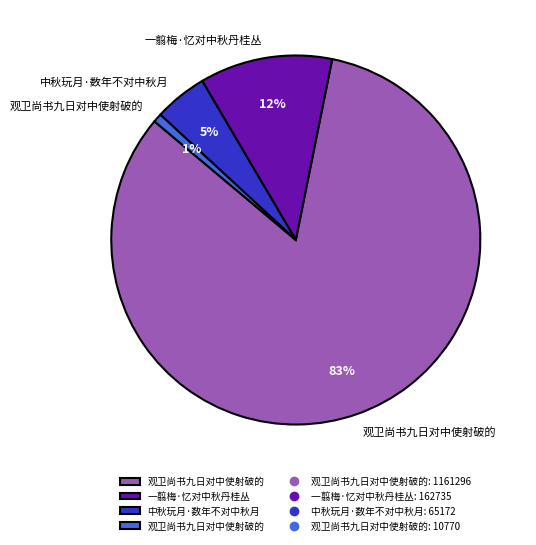

To the nearest percent, what is the average slice percentage?

25%